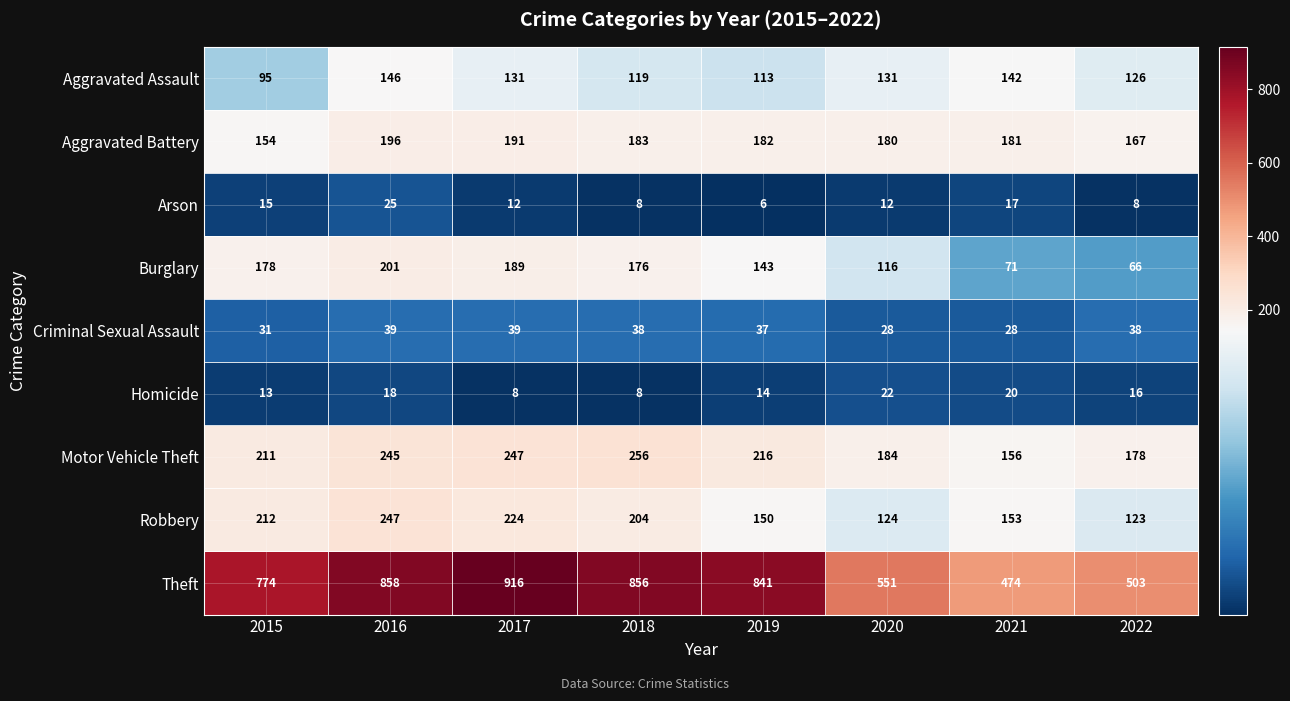

How many Arson values are between 8 and 17?

6